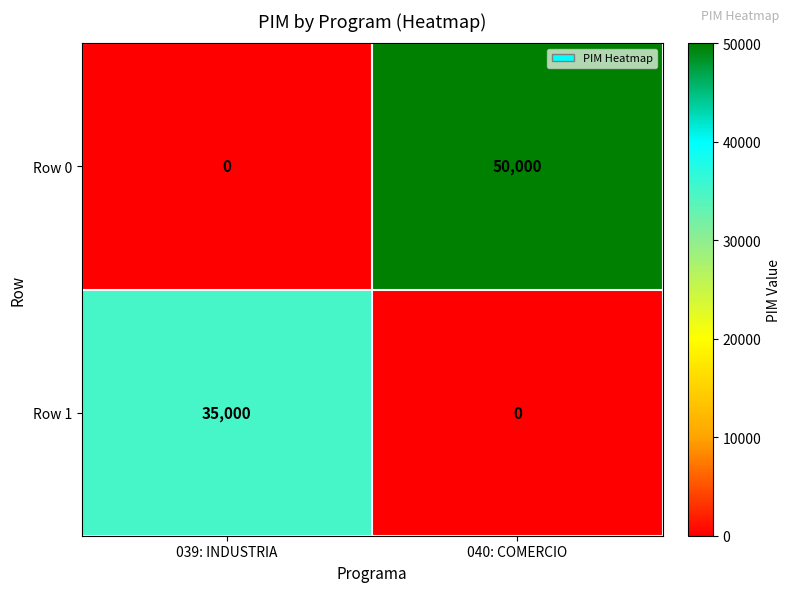

What is the average value of the Row 1 series?

17500